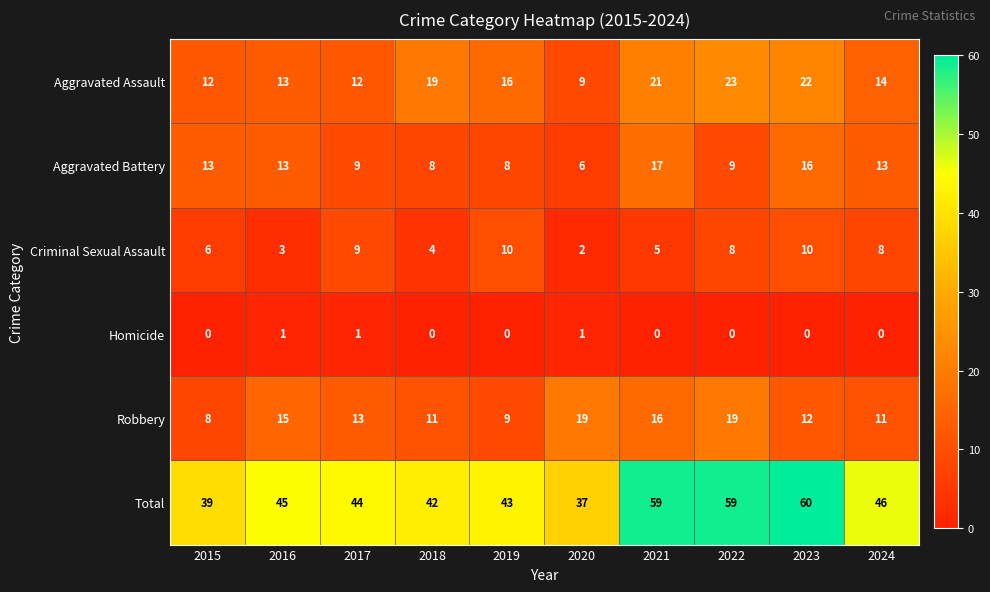

At 2018, list the series in order from largest to smallest.

Total, Aggravated Assault, Robbery, Aggravated Battery, Criminal Sexual Assault, Homicide